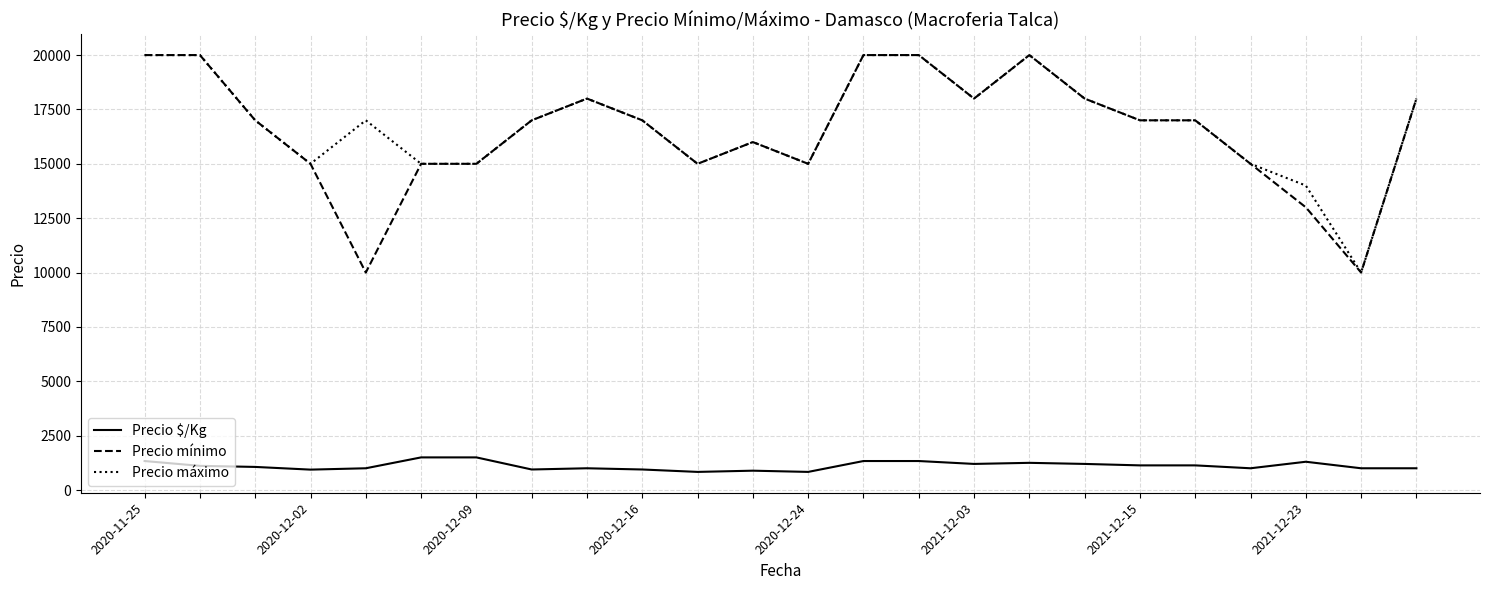

What is the maximum value for Precio máximo?

20000